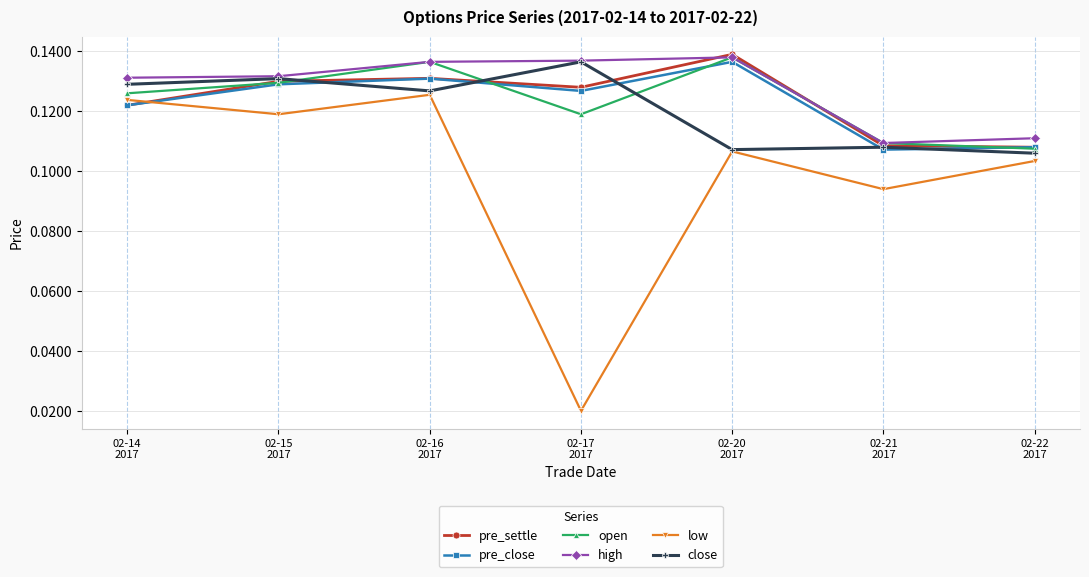

Which series has the largest range (max minus min)?

low